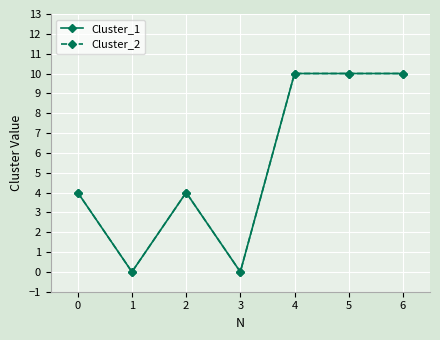

Which series has the largest range (max minus min)?

Cluster_1